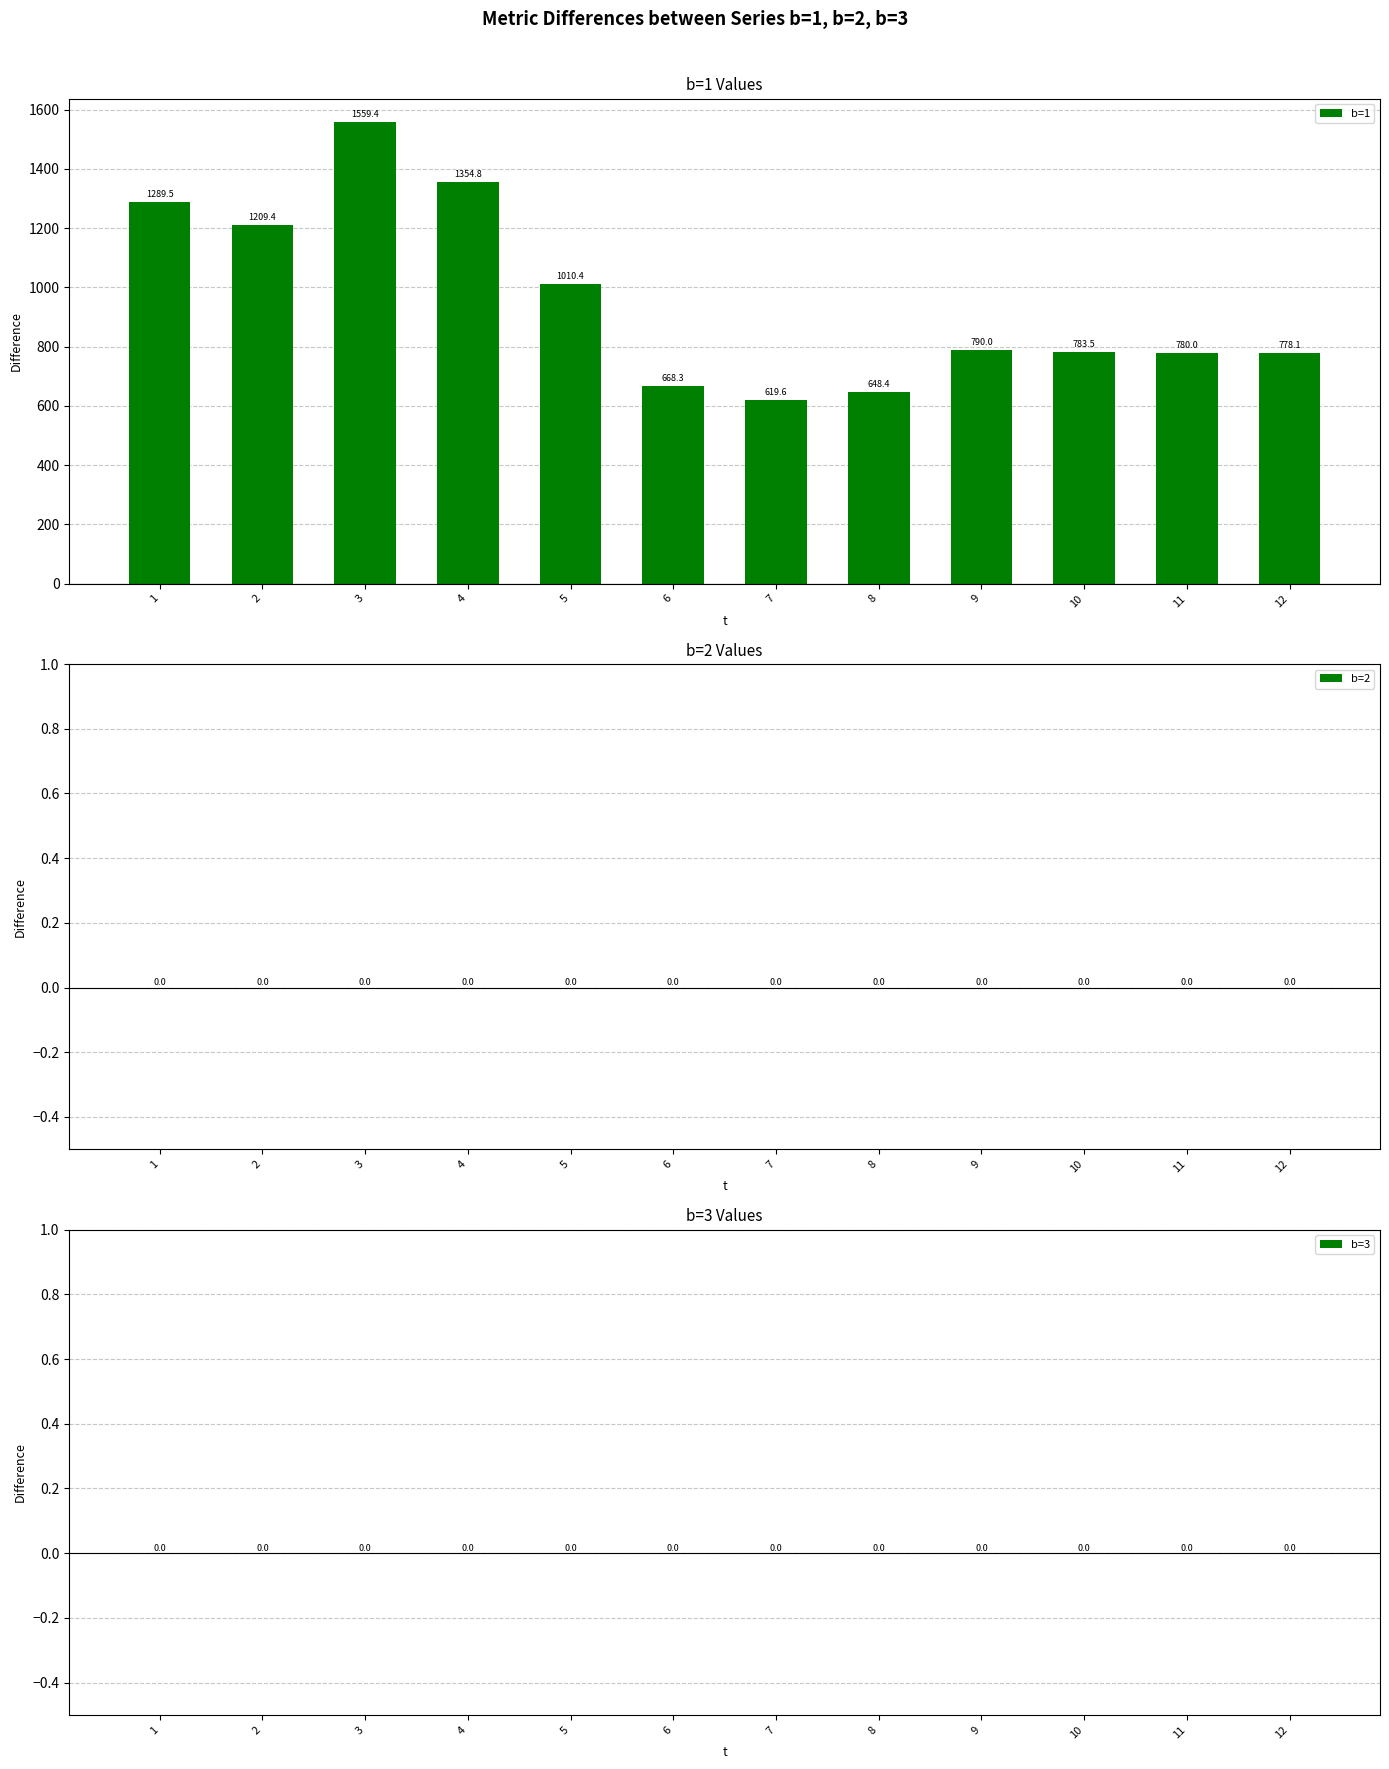

Between 4 and 7, which is larger?

4